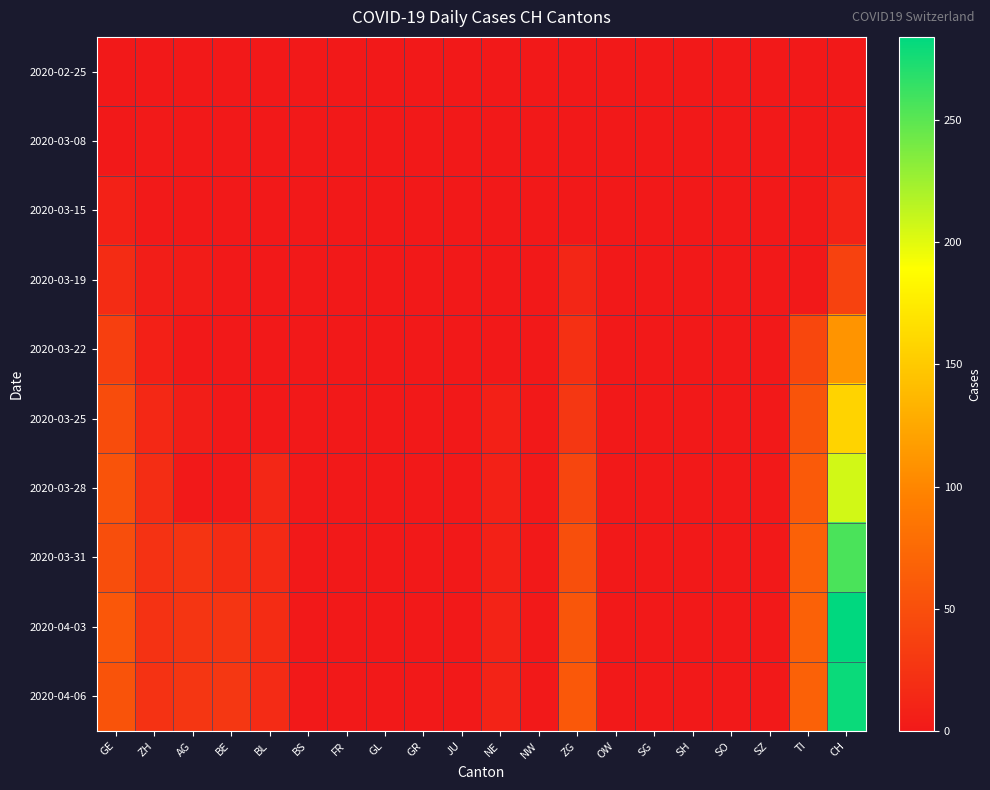

At which category is the sum across all series the highest?

CH